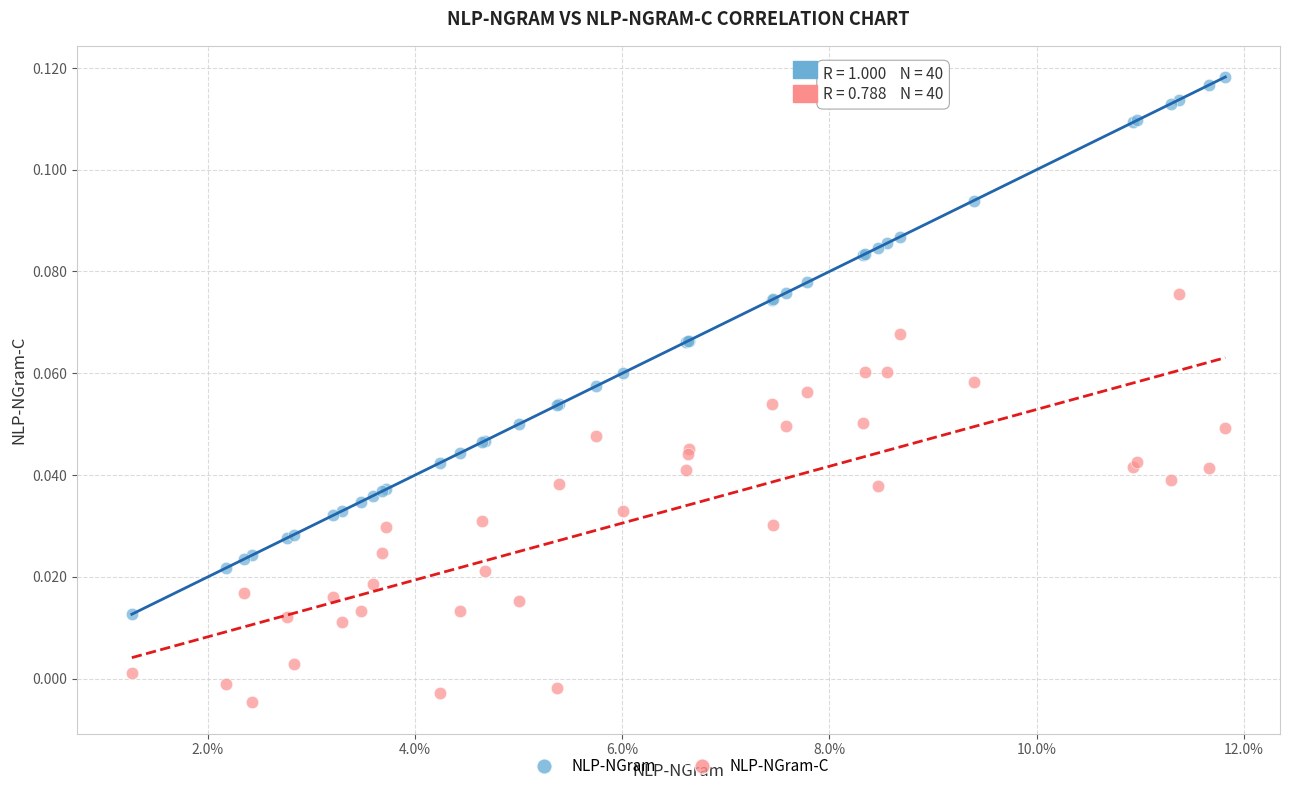

Which series has the largest Y range (max minus min)?

NLP-NGram